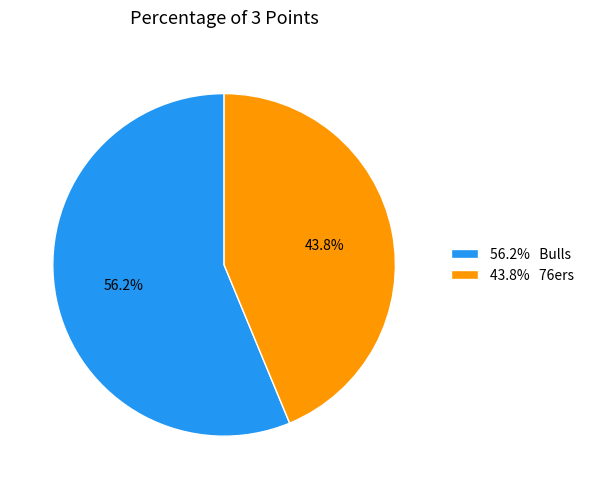

What is the majority slice?

56.2% Bulls